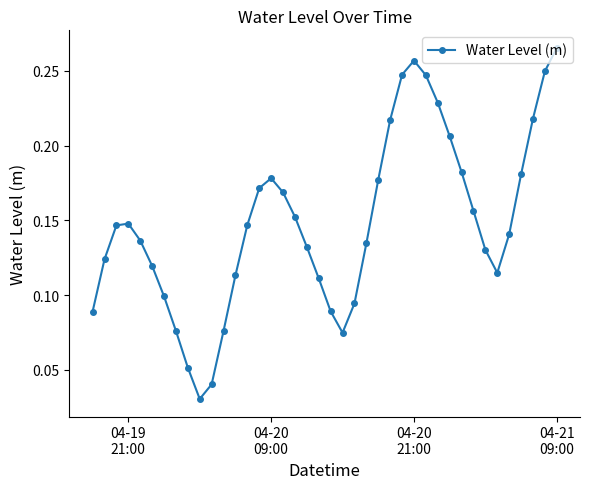

How many interior local peaks (higher than both neighbors) does the data have?

3